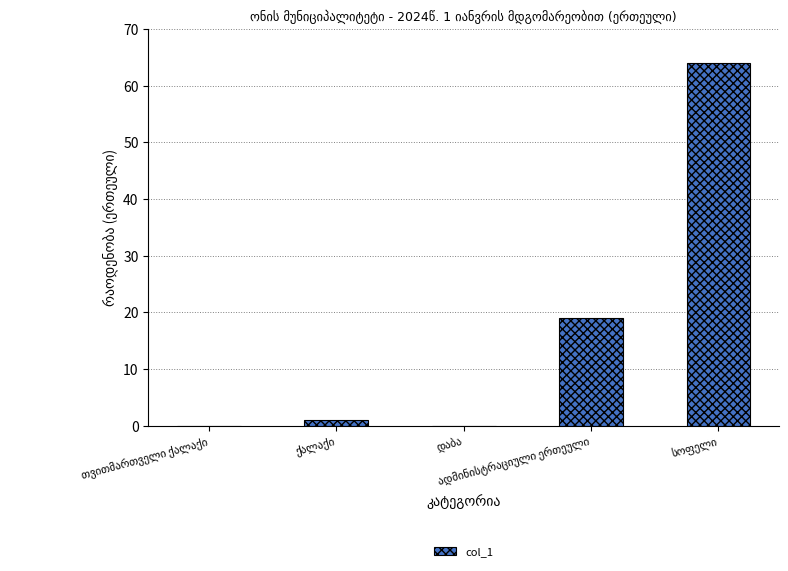

What is the greatest value displayed?

64